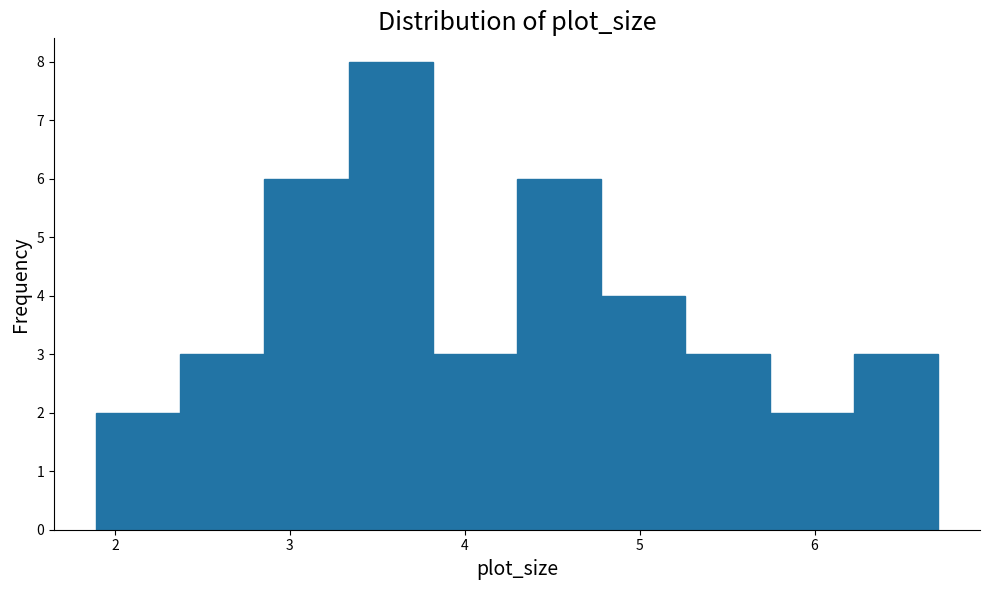

Reading left to right, transcribe this chart: for each bar, give the range it covers on the x-axis and its height. Neither the bar edges nor the heights are printed on the chart, so give them approximately, as read against the axes.

1.9 to 2.4: 2
2.4 to 2.9: 3
2.9 to 3.3: 6
3.3 to 3.8: 8
3.8 to 4.3: 3
4.3 to 4.8: 6
4.8 to 5.3: 4
5.3 to 5.7: 3
5.7 to 6.2: 2
6.2 to 6.7: 3